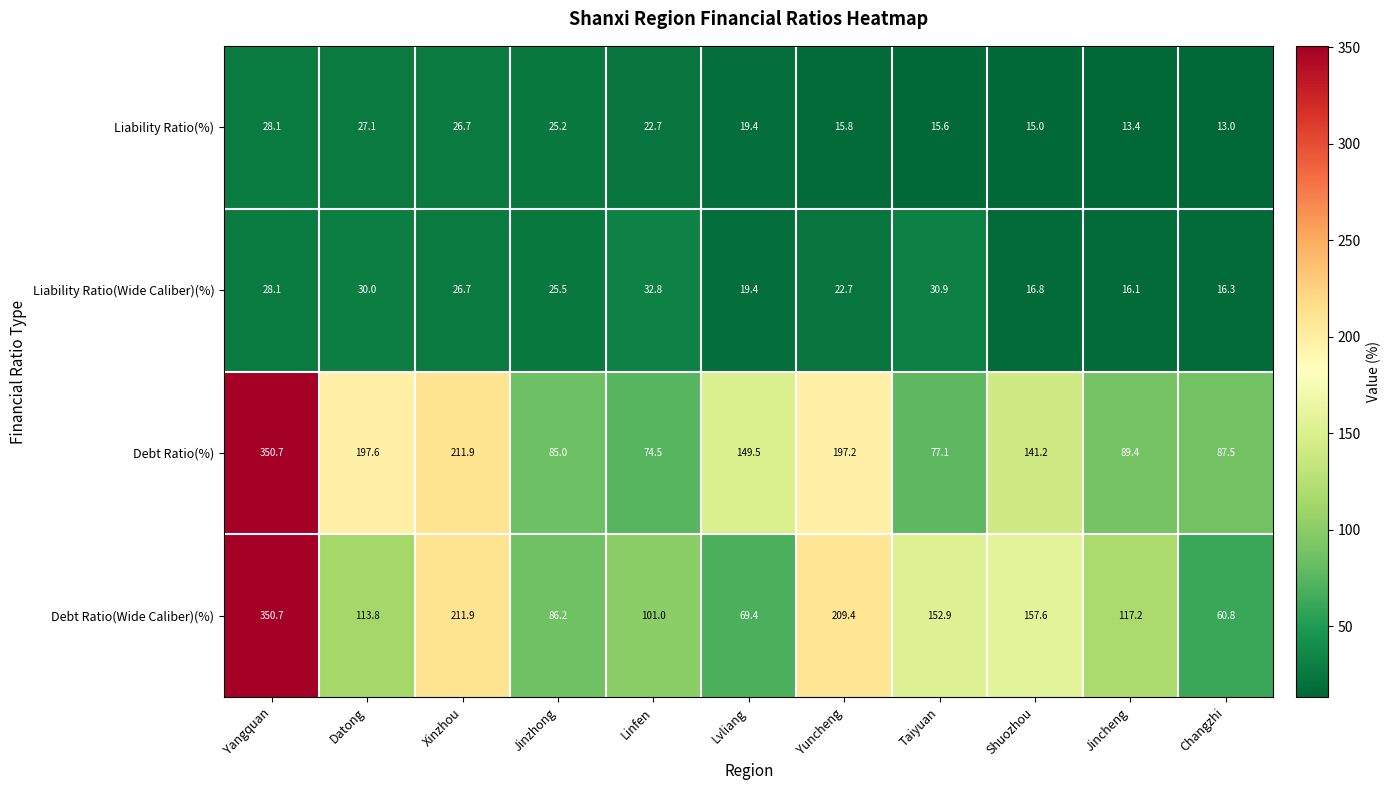

At how many categories does at least one series exceed 293?

1